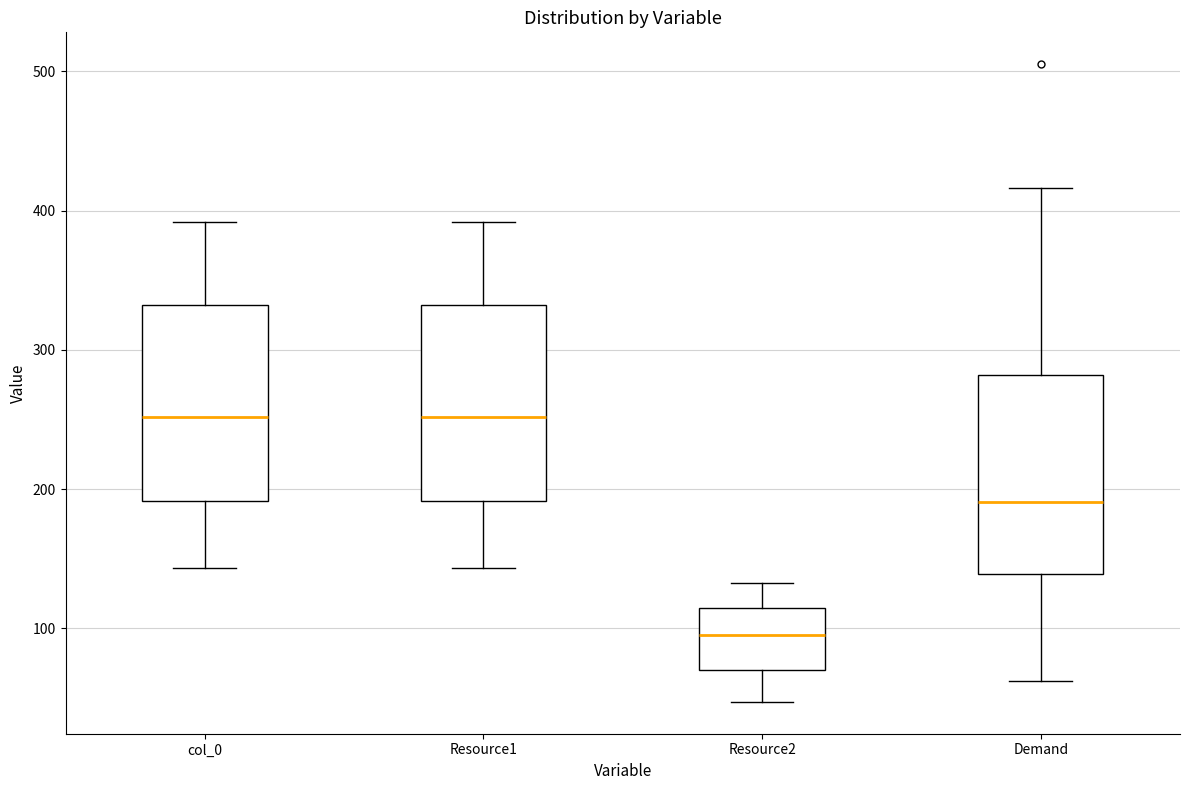

Reading left to right, transcribe this box plot: for each box, give where its median line is, the range the box spans, and where its two whiskers end, as read against the y-axis. The values are not printed on the chart, so give them approximately, as read against the axis.

col_0: median 250, box 190 to 330, whiskers 140 to 390
Resource1: median 250, box 190 to 330, whiskers 140 to 390
Resource2: median 90, box 70 to 110, whiskers 50 to 130
Demand: median 190, box 140 to 280, whiskers 60 to 420